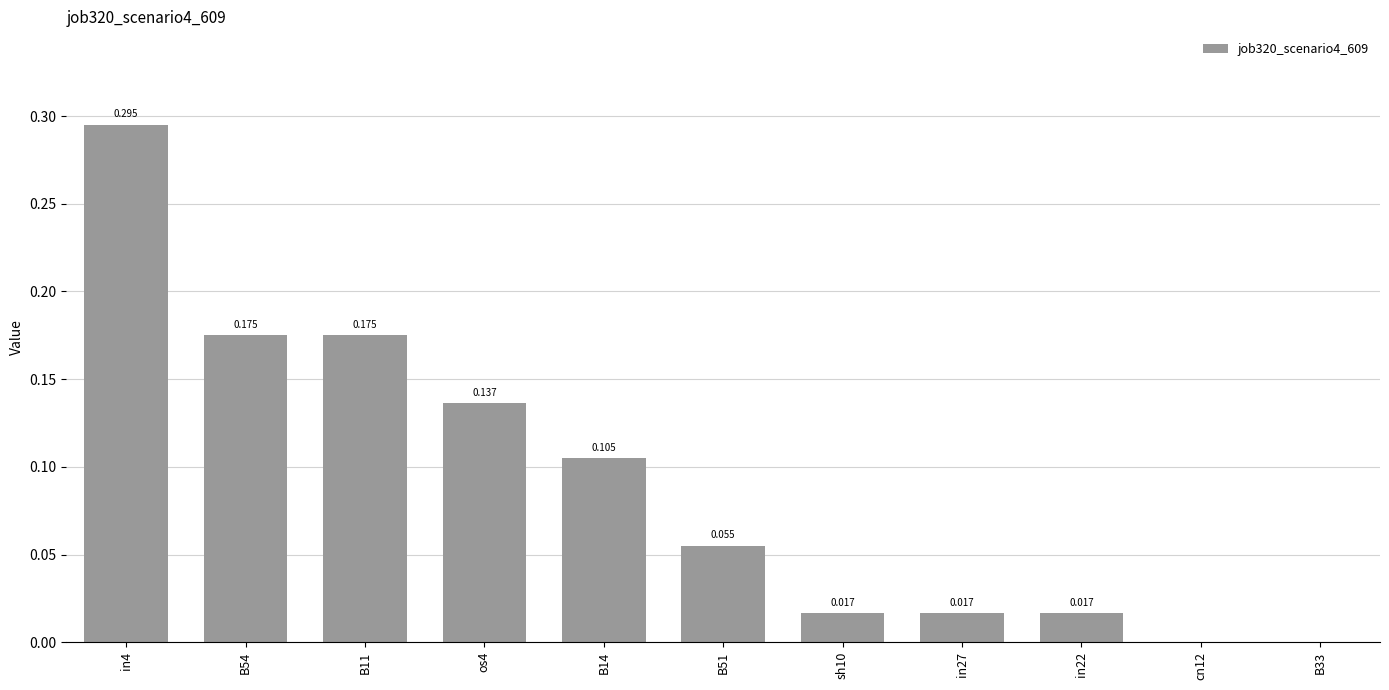

What is the sum of the values at in4 and B54?

0.5